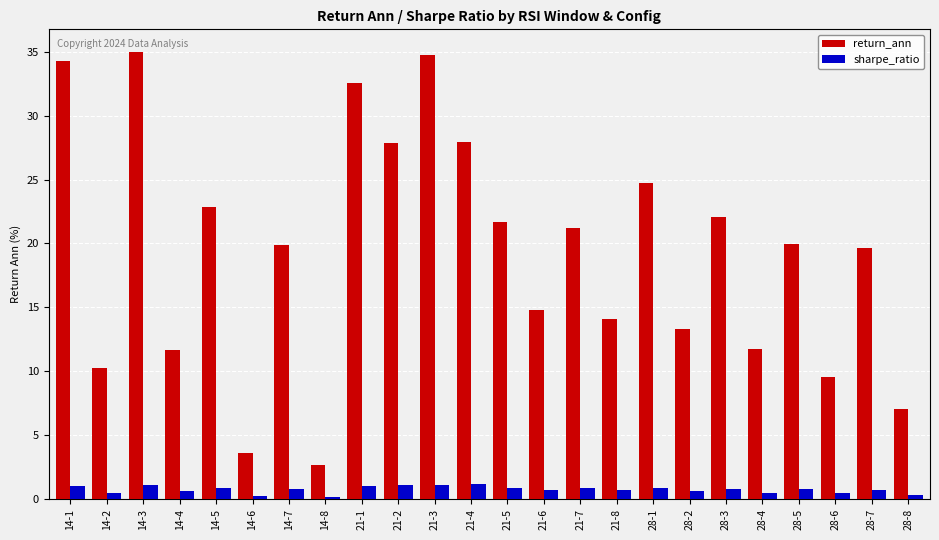

How many distinct data groups are displayed?

2